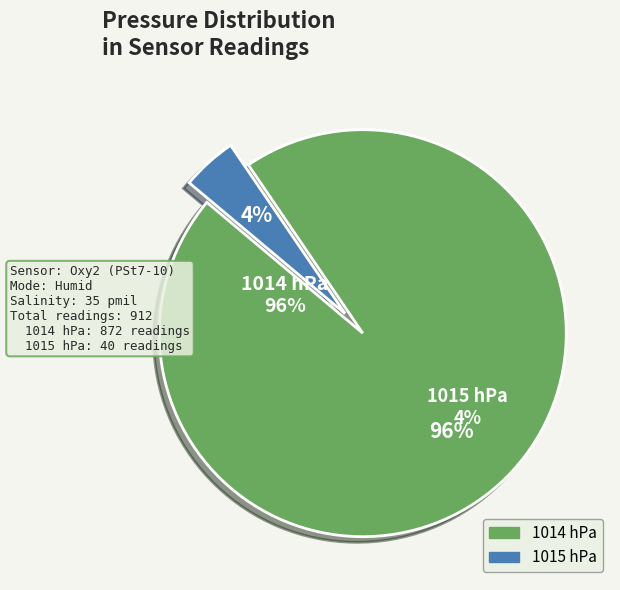

Is it true that 1014 hPa is 12% of the pie?

False